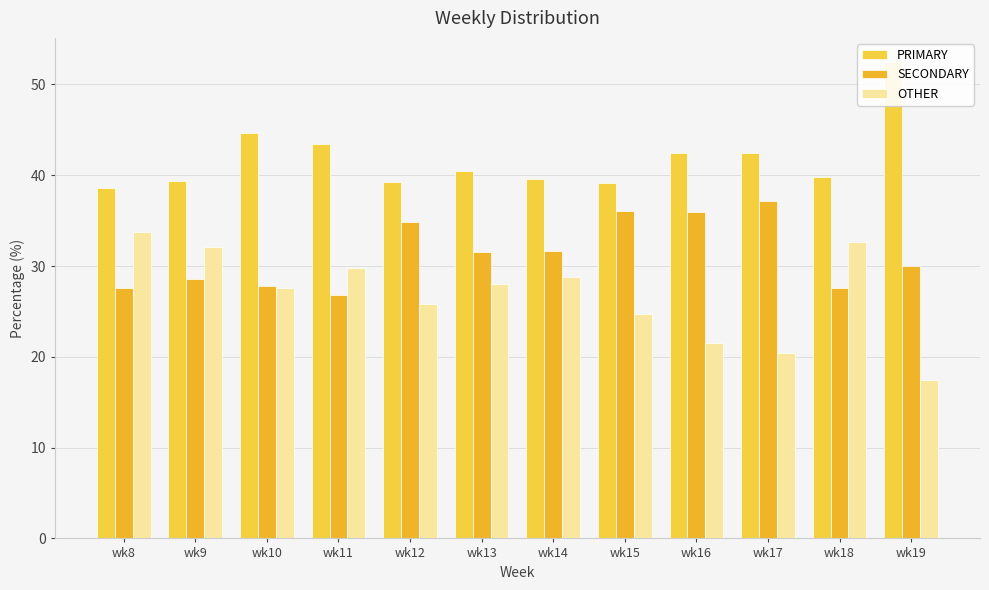

Where does the OTHER series first go above 28?

wk8